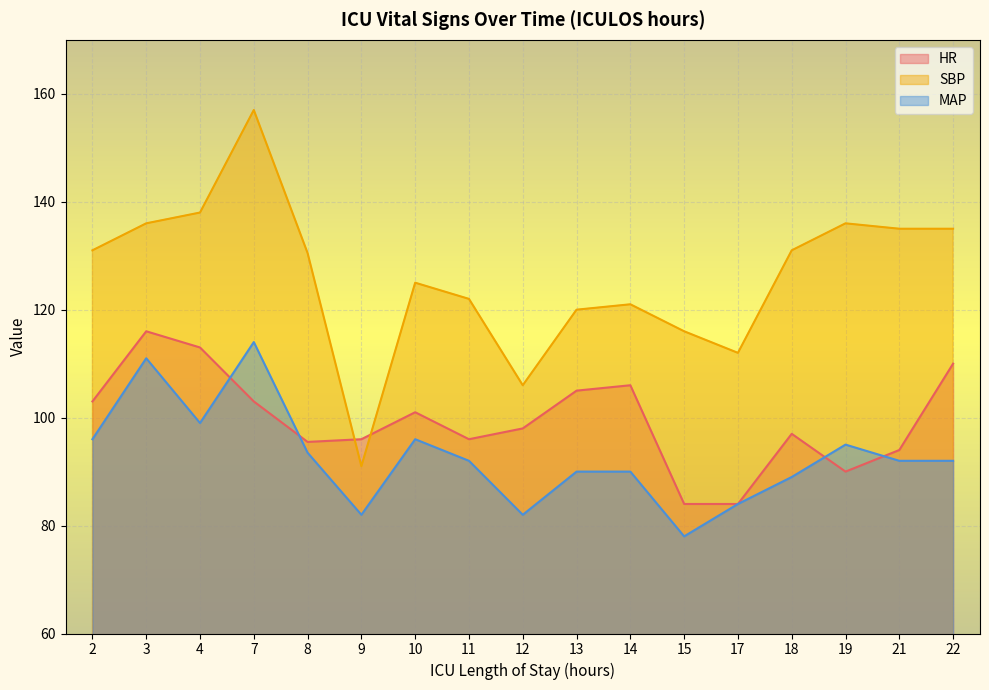

Between 18 and 2, which is larger?

2